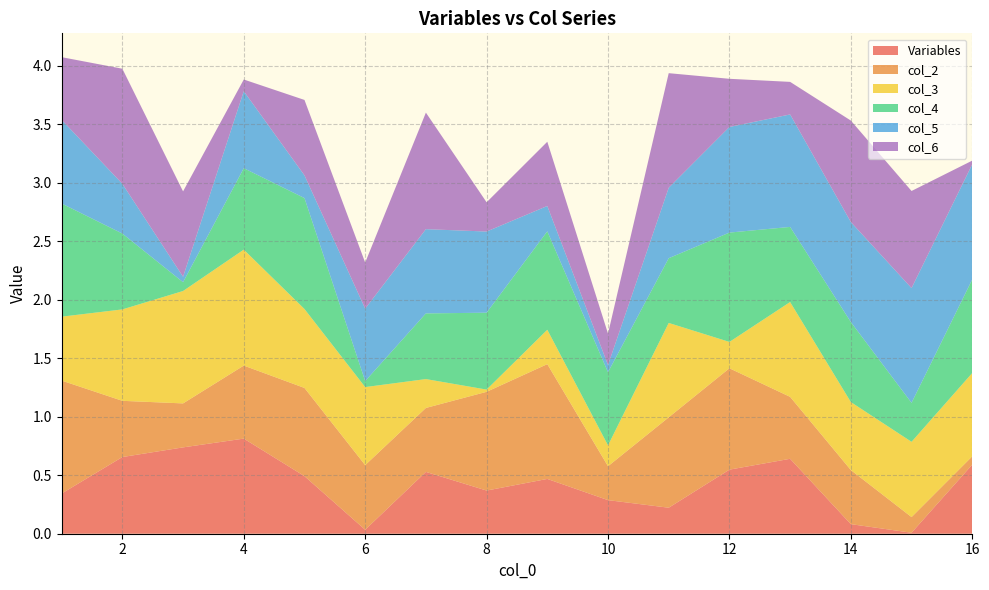

Reading right to left, transcribe all the data shown in this chart.

Variables: 0.6	0.0	0.1	0.6	0.5	0.2	0.3	0.5	0.4	0.5	0.0	0.5	0.8	0.7	0.7	0.3
col_2: 0.1	0.1	0.5	0.5	0.9	0.8	0.3	1.0	0.8	0.5	0.6	0.8	0.6	0.4	0.5	1.0
col_3: 0.7	0.6	0.6	0.8	0.2	0.8	0.2	0.3	0.0	0.2	0.7	0.7	1.0	1.0	0.8	0.5
col_4: 0.8	0.3	0.7	0.6	0.9	0.6	0.6	0.8	0.7	0.6	0.1	0.9	0.7	0.1	0.6	1.0
col_5: 1.0	1.0	0.9	1.0	0.9	0.6	0.1	0.2	0.7	0.7	0.6	0.2	0.7	0.0	0.4	0.7
col_6: 0.0	0.8	0.9	0.3	0.4	1.0	0.3	0.5	0.2	1.0	0.4	0.6	0.1	0.7	1.0	0.5